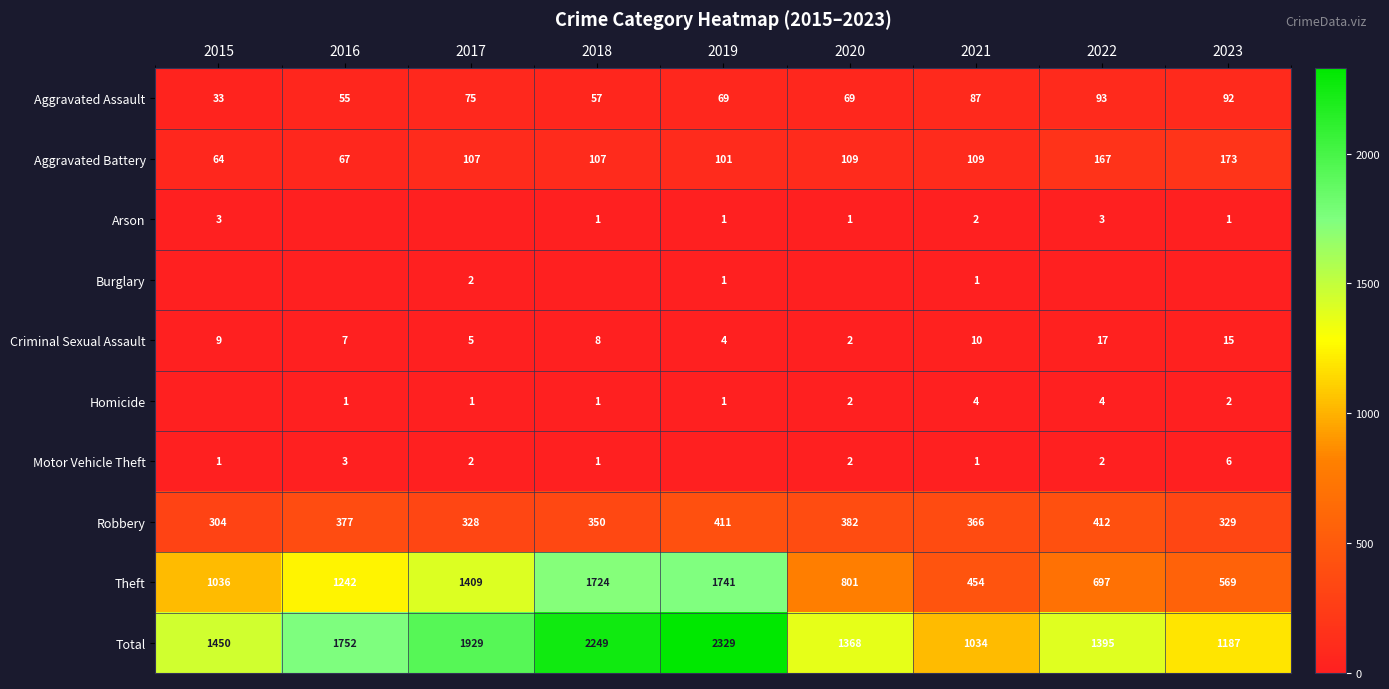

At which category is the sum across all series the highest?

2019